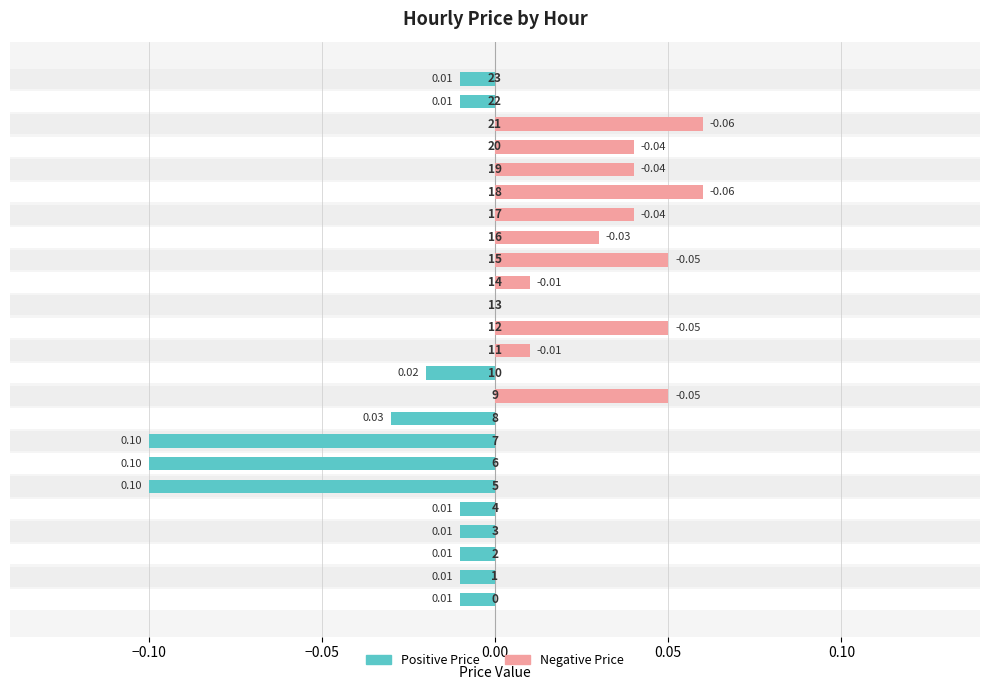

What is the greatest value displayed?

0.1